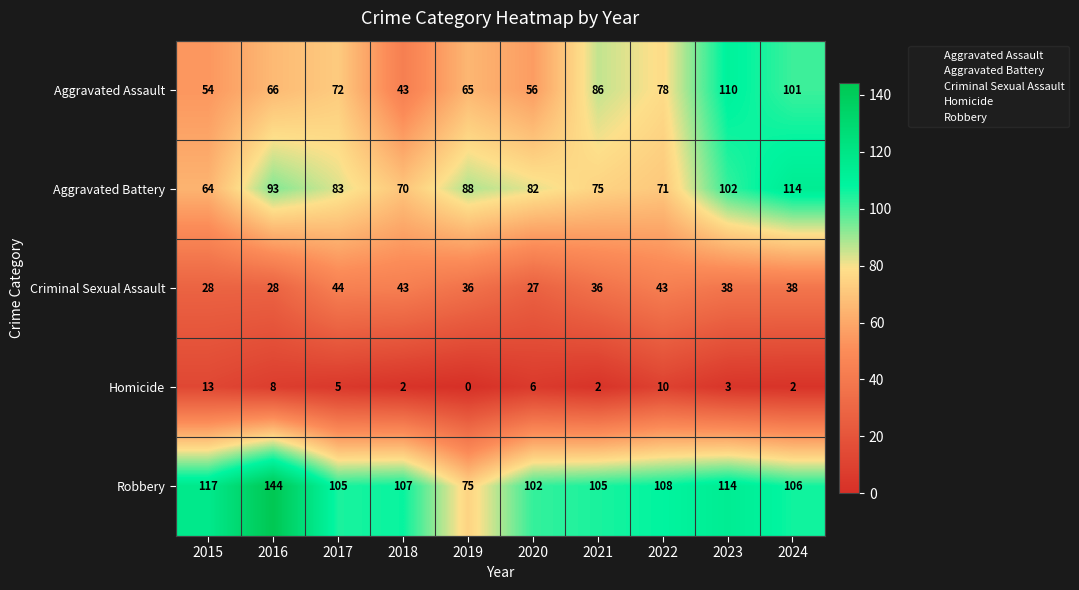

True or false: Criminal Sexual Assault has a value of 43 at 2018.

True